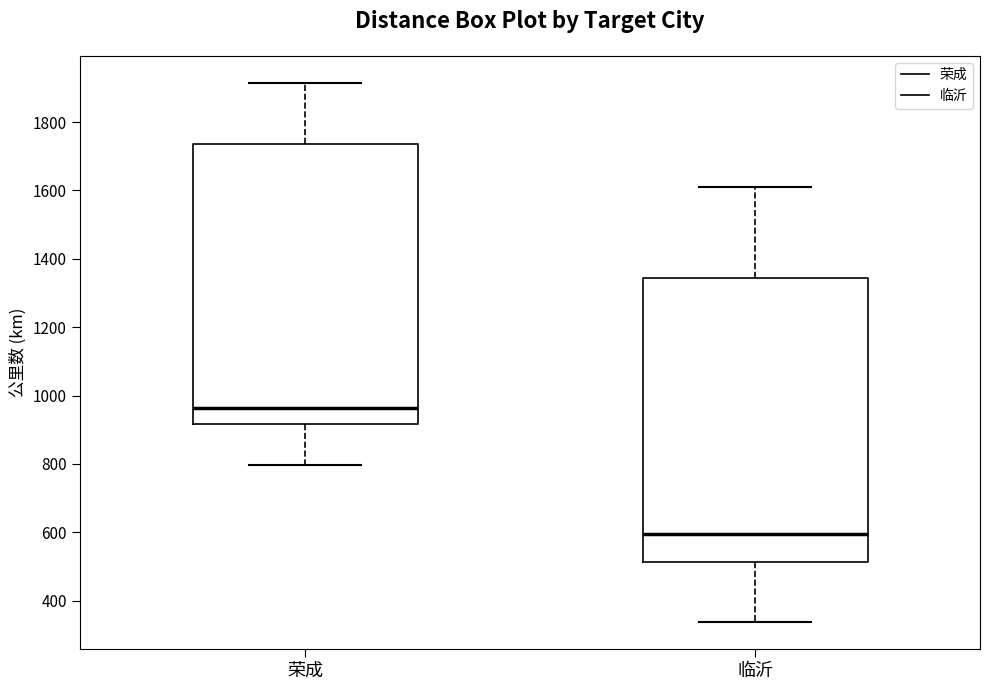

Reading left to right, transcribe this box plot: for each box, give where its median line is, the range the box spans, and where its two whiskers end, as read against the y-axis. The values are not printed on the chart, so give them approximately, as read against the axis.

荣成: median 960, box 920 to 1740, whiskers 800 to 1920
临沂: median 600, box 520 to 1340, whiskers 340 to 1620